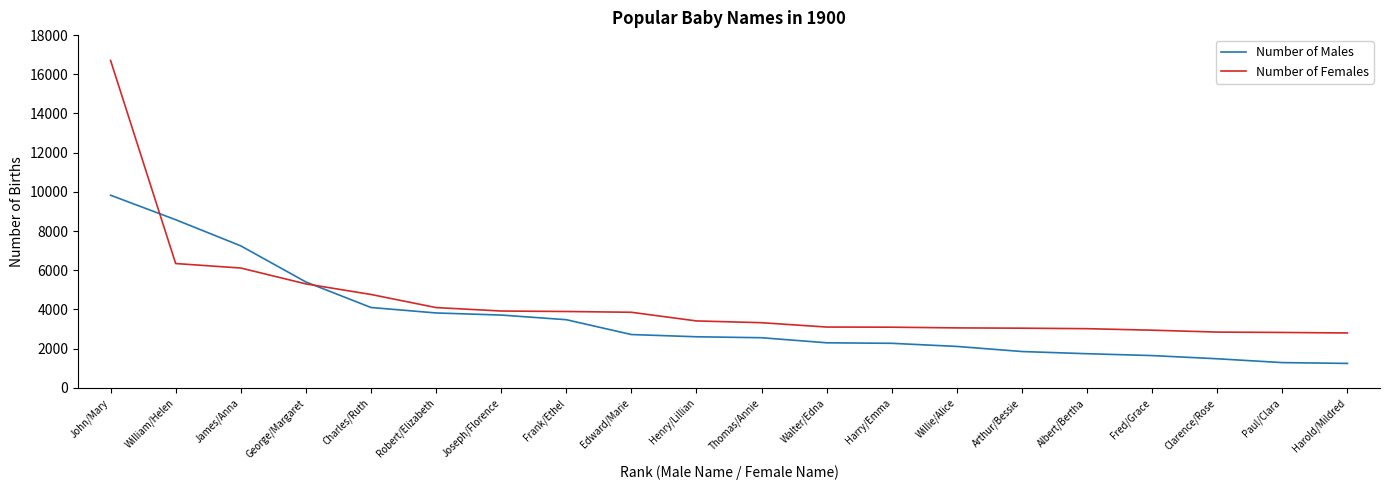

What is the total value across all series at Thomas/Annie?

5881